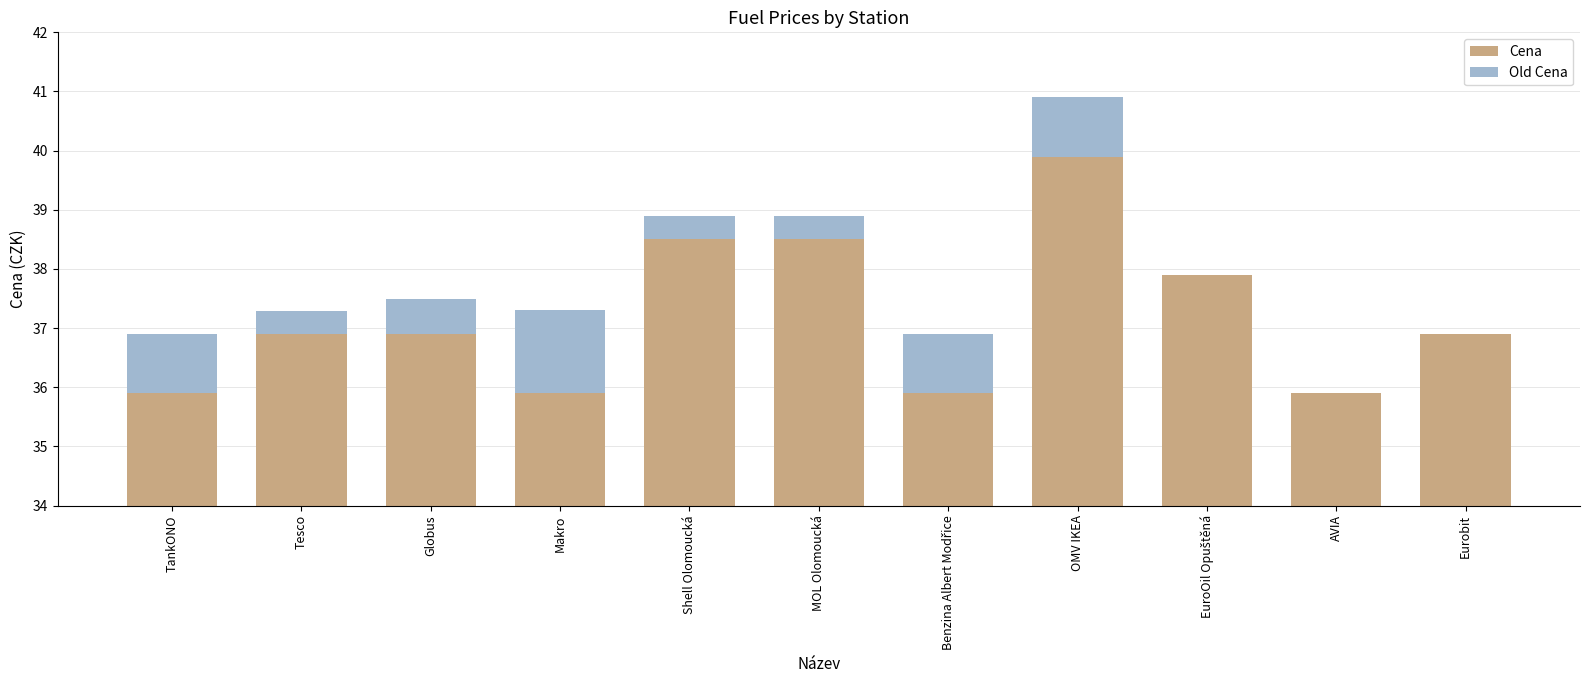

How many bars are there in each group?

2